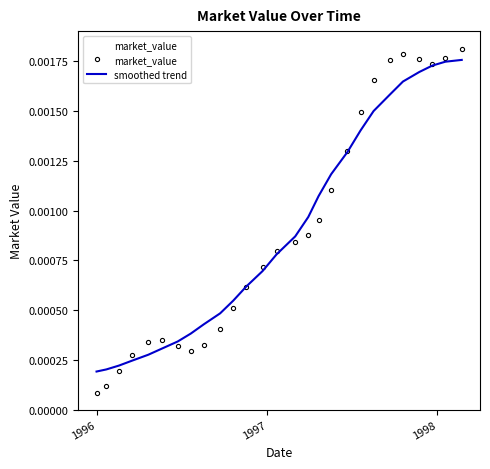

Which series has the largest range (max minus min)?

market_value